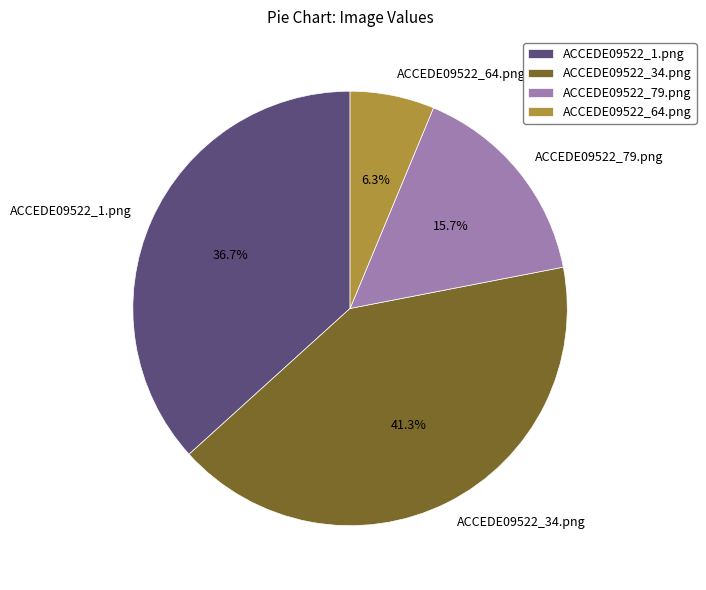

True or false: ACCEDE09522_34.png accounts for 27% of the total.

False